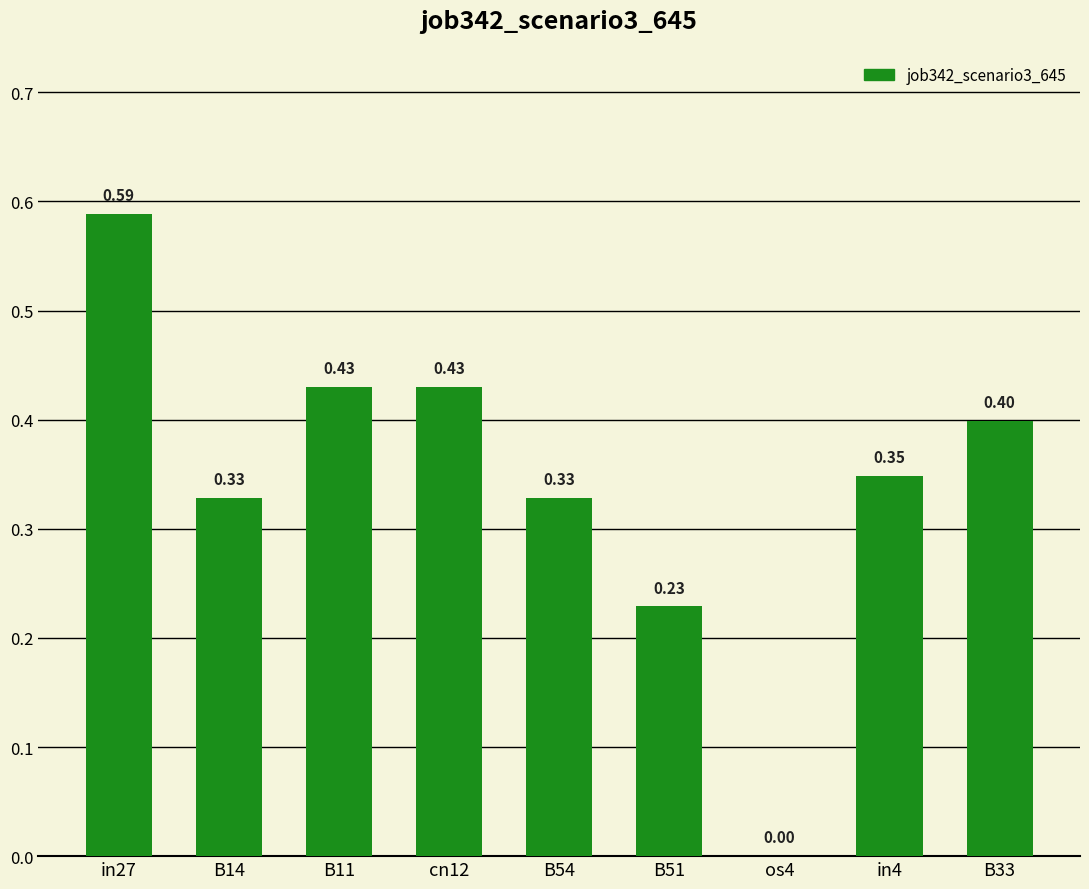

What is the sum of all values?

3.1